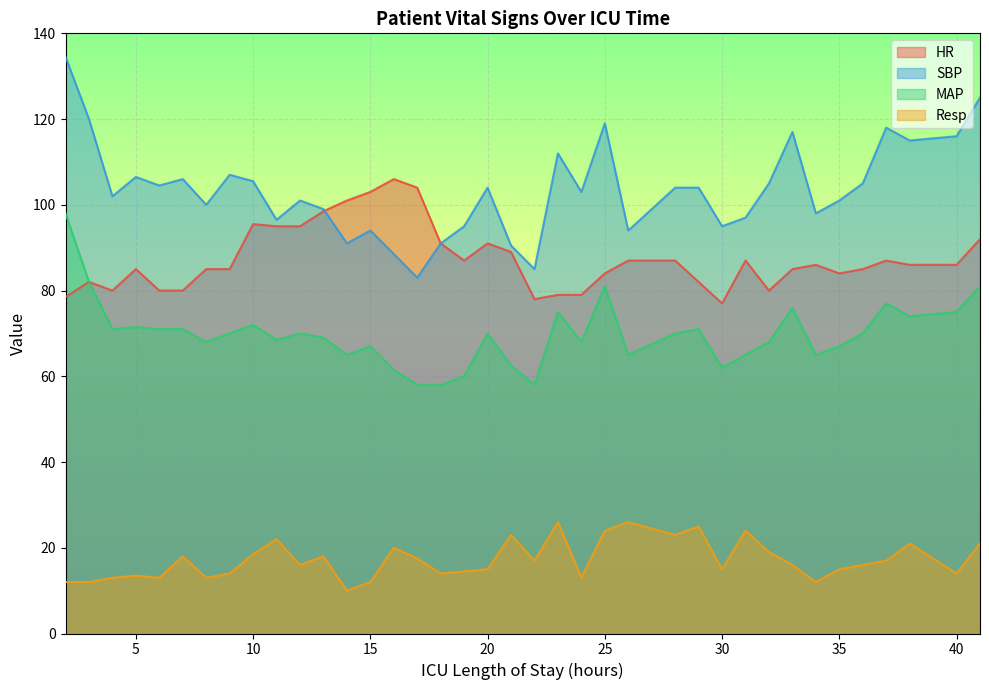

What is the difference between the MAP values at 32 and 29?

3.0